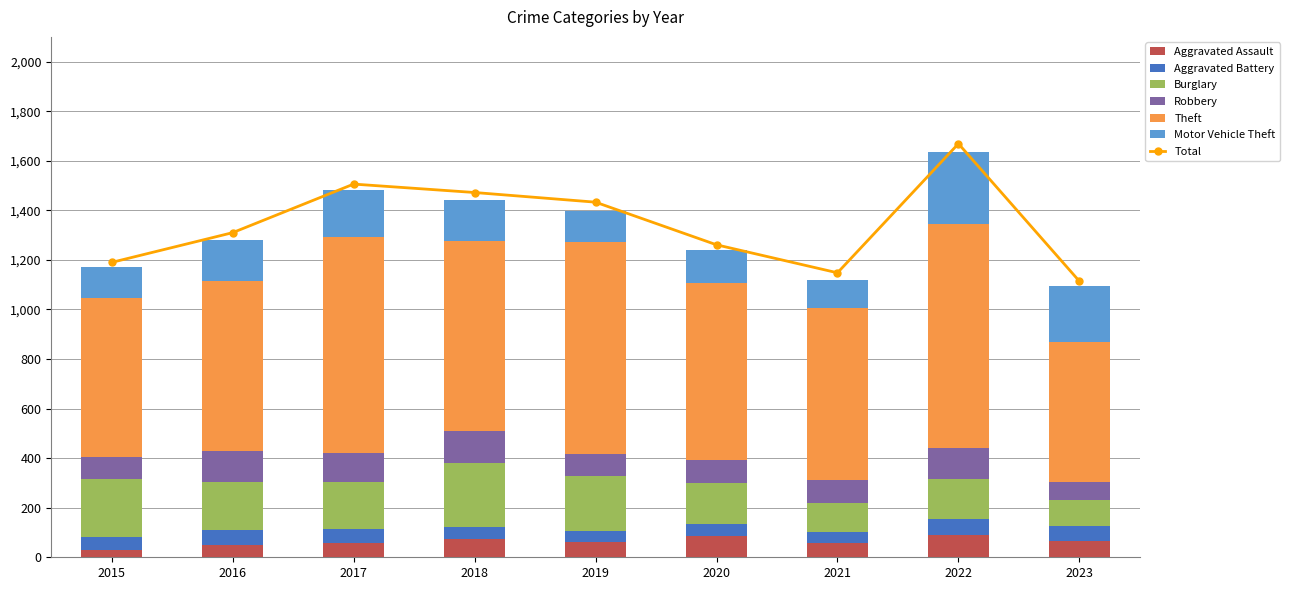

Reading left to right, transcribe all the data shown in this chart.

Aggravated Assault: 31	50	59	72	61	87	58	89	67
Aggravated Battery: 50	60	54	52	45	48	43	66	59
Burglary: 236	194	192	257	221	163	117	161	104
Robbery: 87	123	115	130	89	94	95	125	75
Theft: 641	689	873	767	855	713	691	905	562
Motor Vehicle Theft: 125	163	191	164	125	134	113	291	226